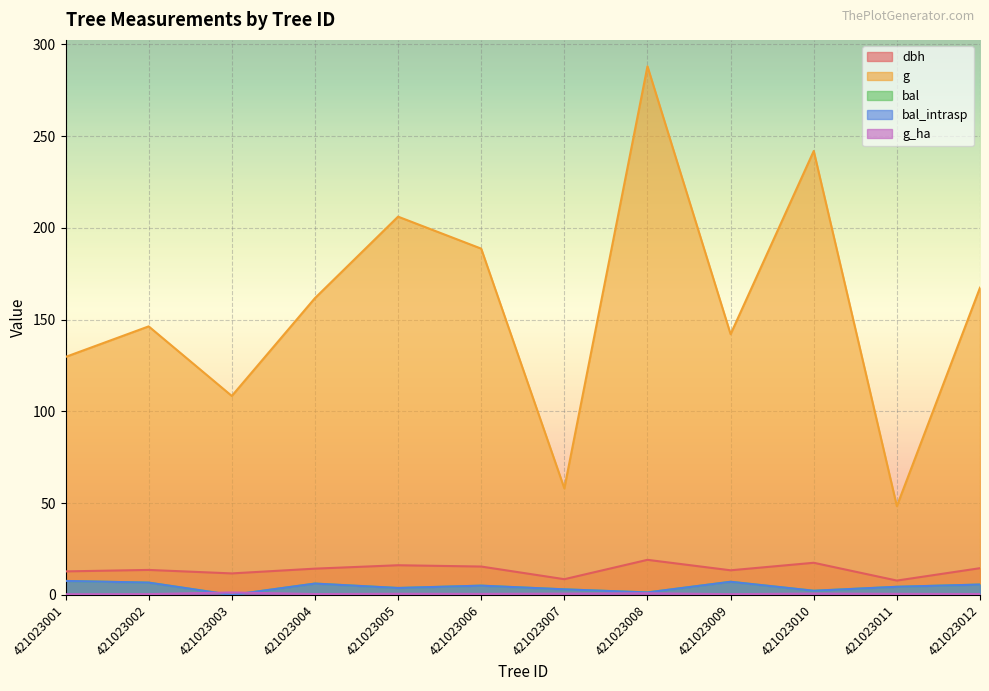

List the series in order of their peak value, highest first.

g, dbh, bal, bal_intrasp, g_ha